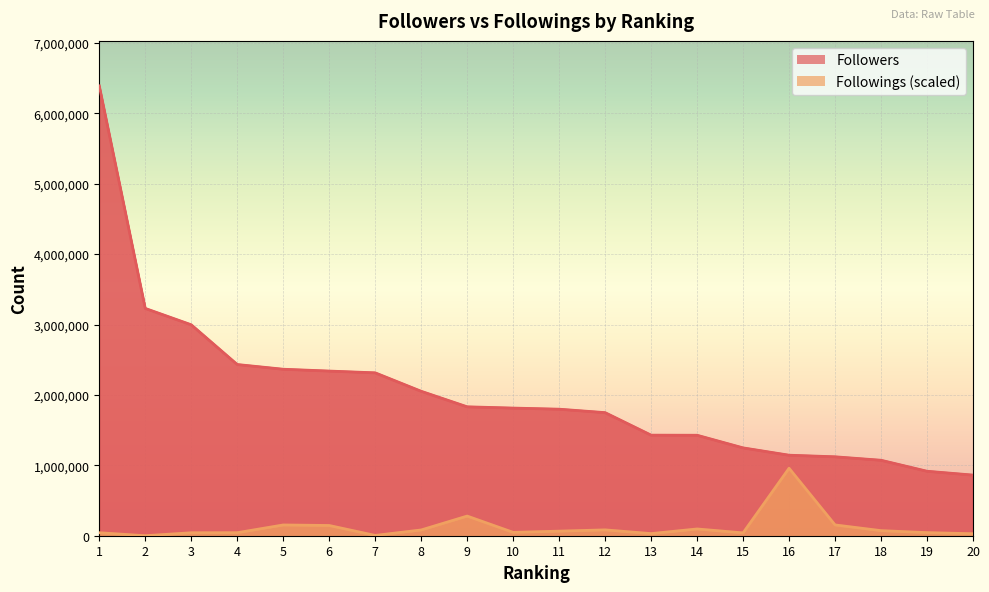

Which series has the largest range (max minus min)?

Followers